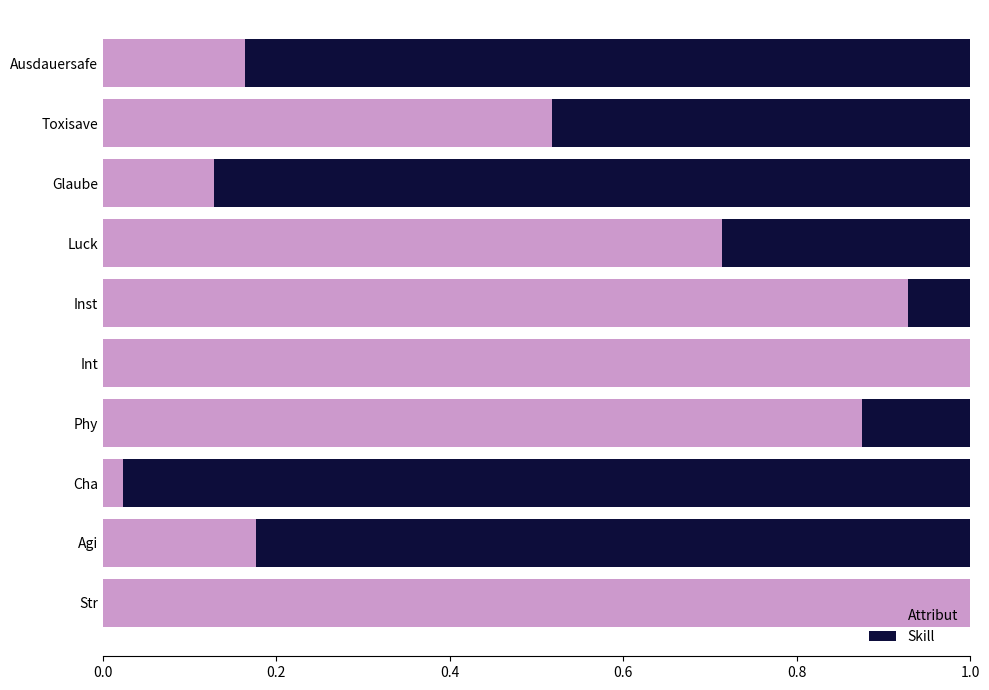

What is the sum of all Attribut values?

5.5